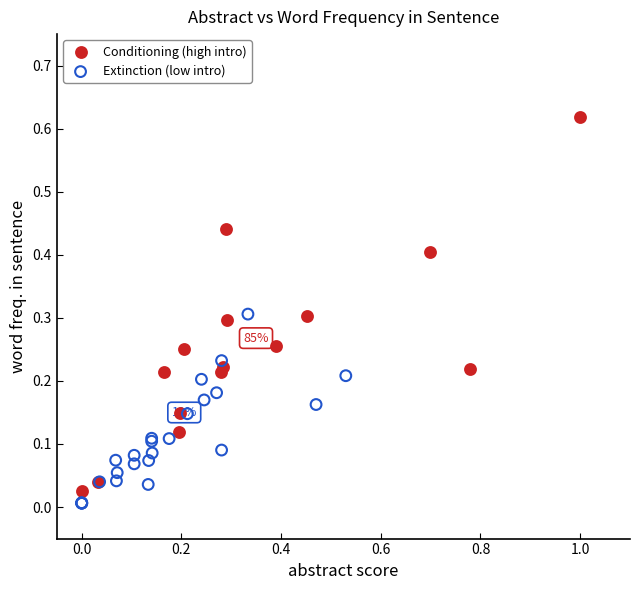

Which series has the largest Y range (max minus min)?

Conditioning (high intro)